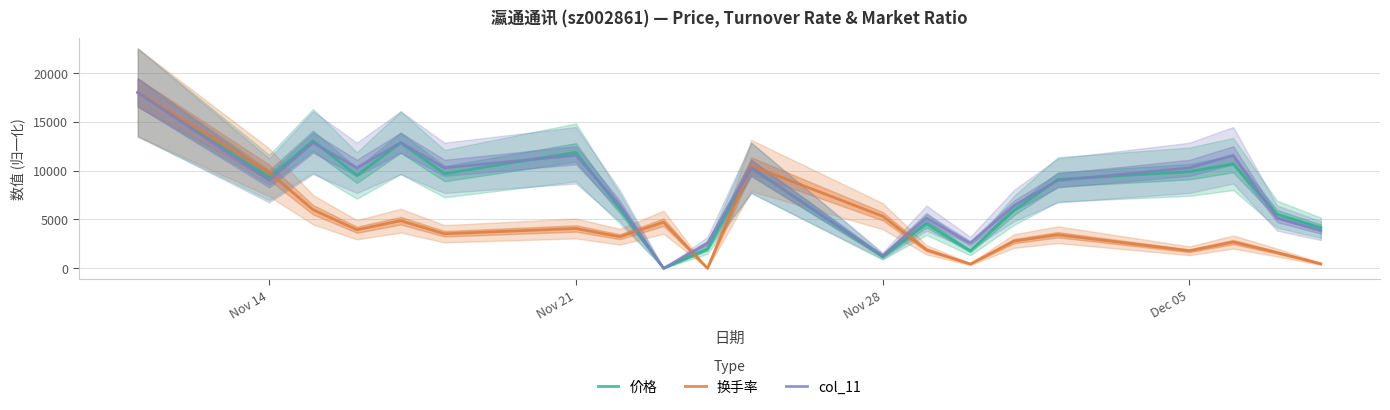

What is the maximum value for 价格?

18000.0